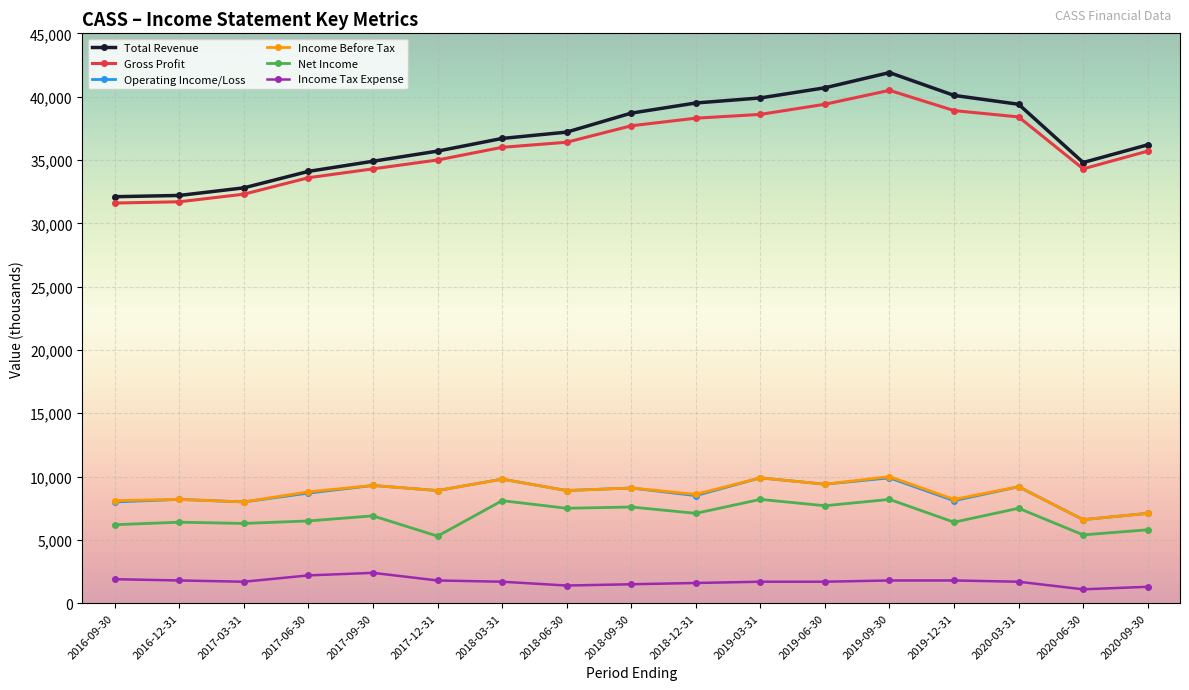

True or false: Net Income has a value of 2281 at 2017-12-31.

False